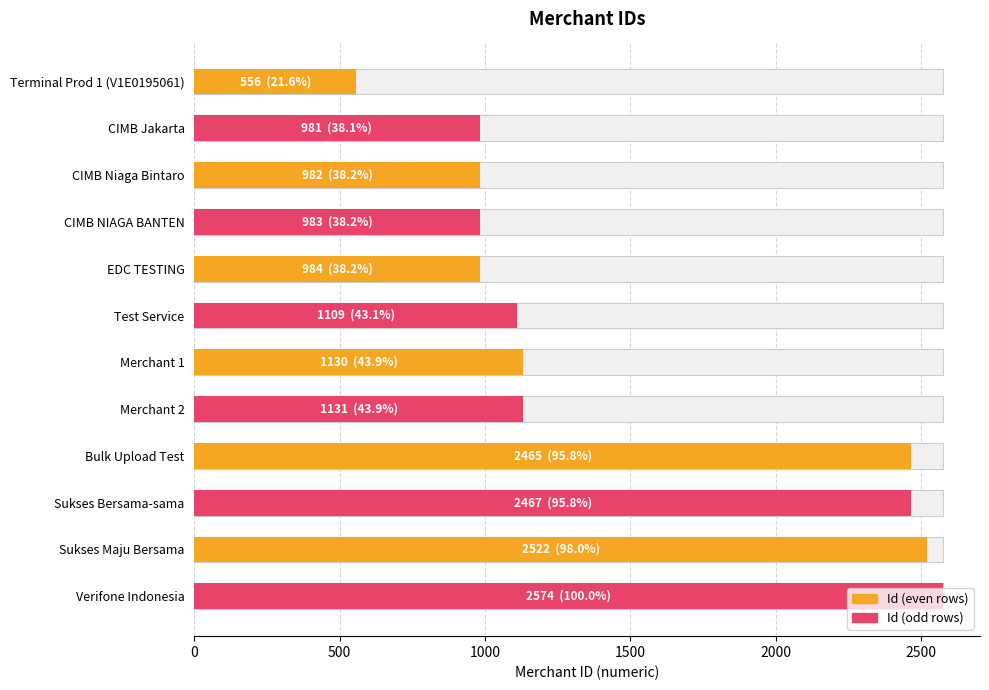

How many categories are shown in the chart?

6